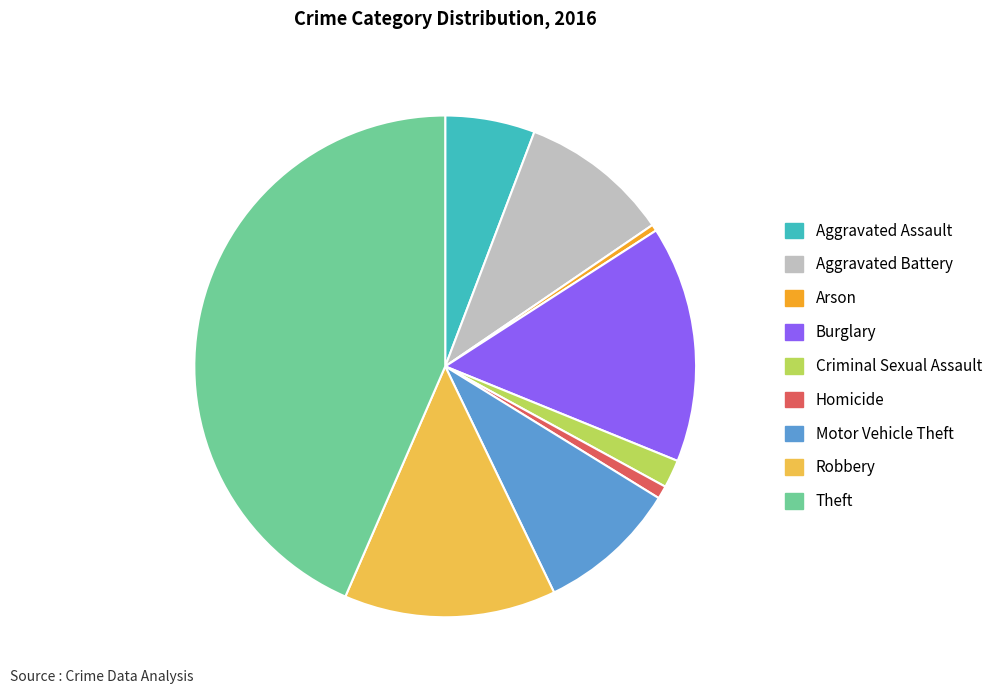

Is there a majority slice in this chart?

No